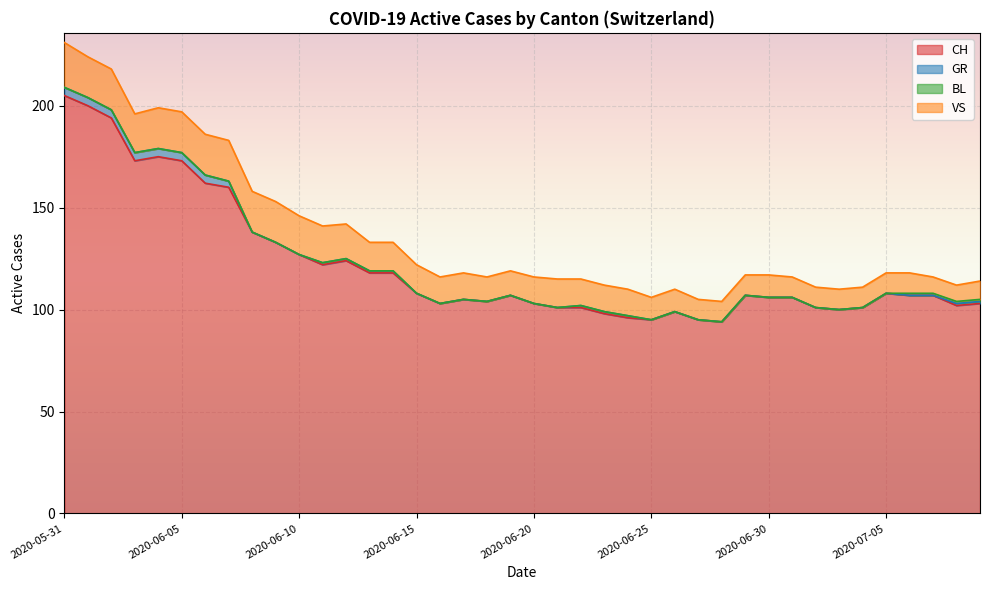

What are all the series names shown in the legend?

CH, GR, BL, VS